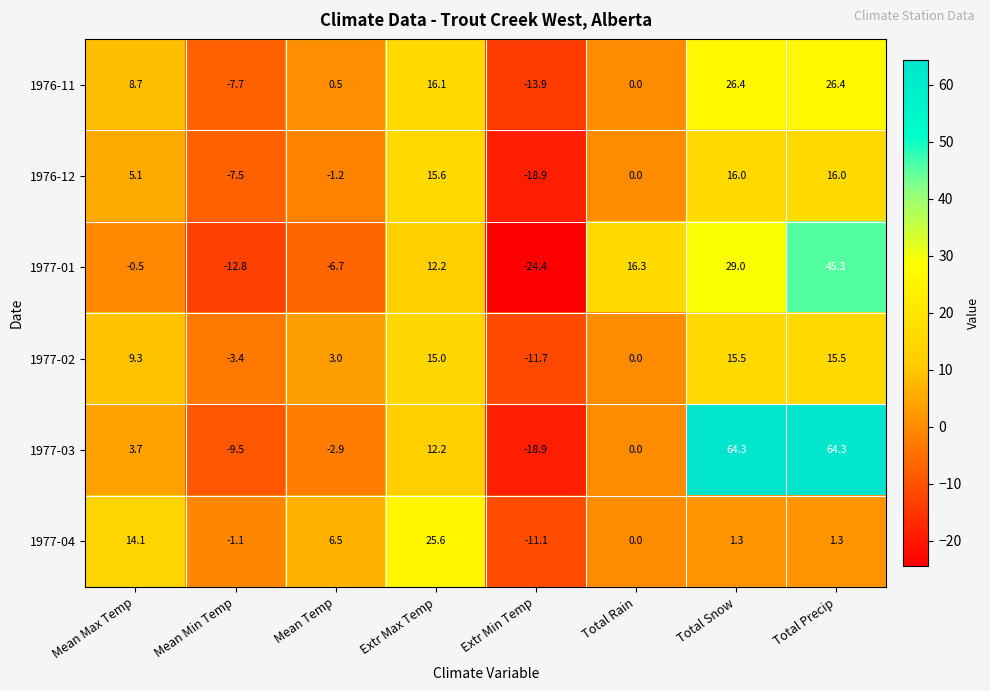

At Total Snow, list the series in order from smallest to largest.

1977-04, 1977-02, 1976-12, 1976-11, 1977-01, 1977-03